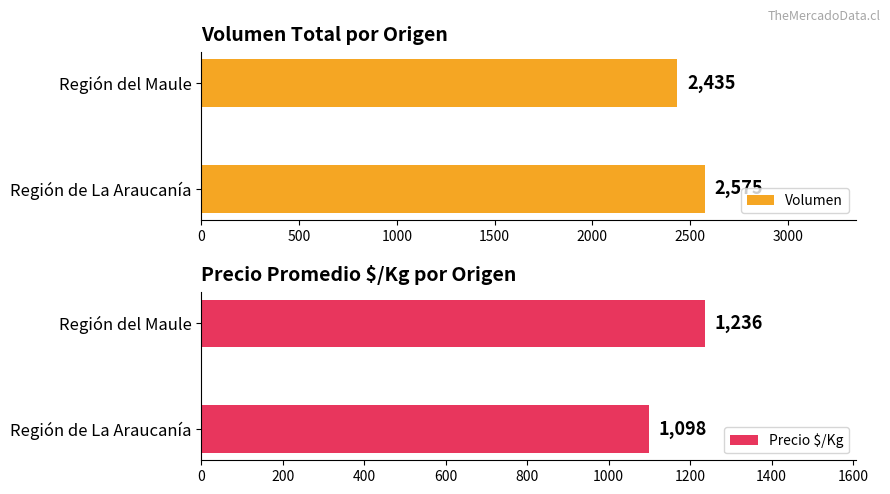

What is the minimum value for Volumen?

2435